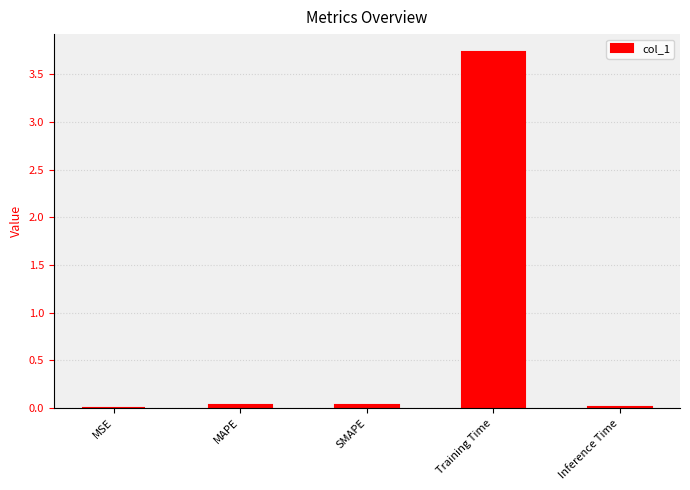

Which has a higher value, Training Time or MAPE?

Training Time